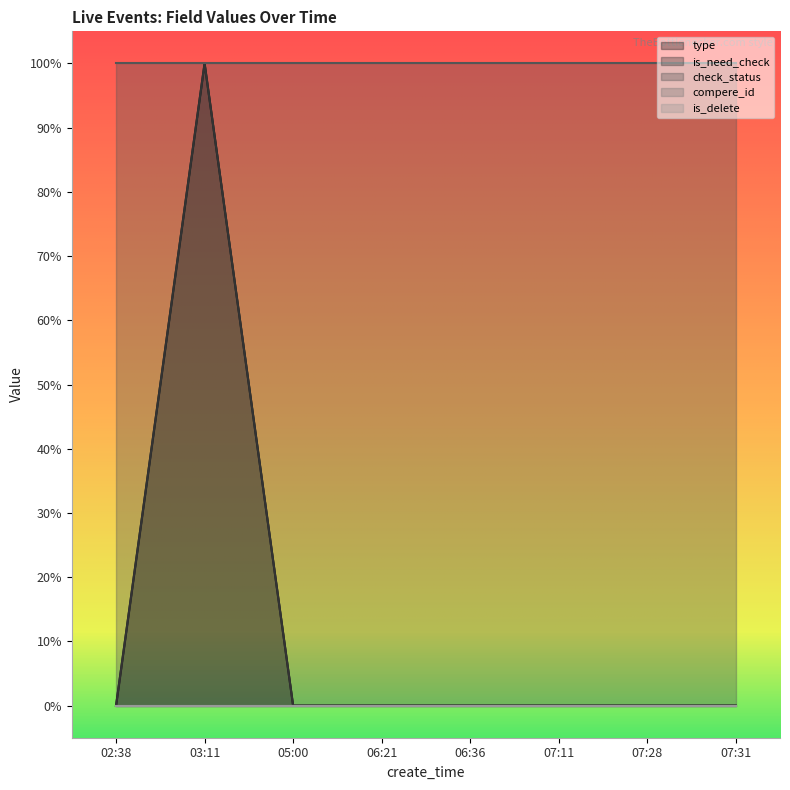

Which series has the largest range (max minus min)?

type